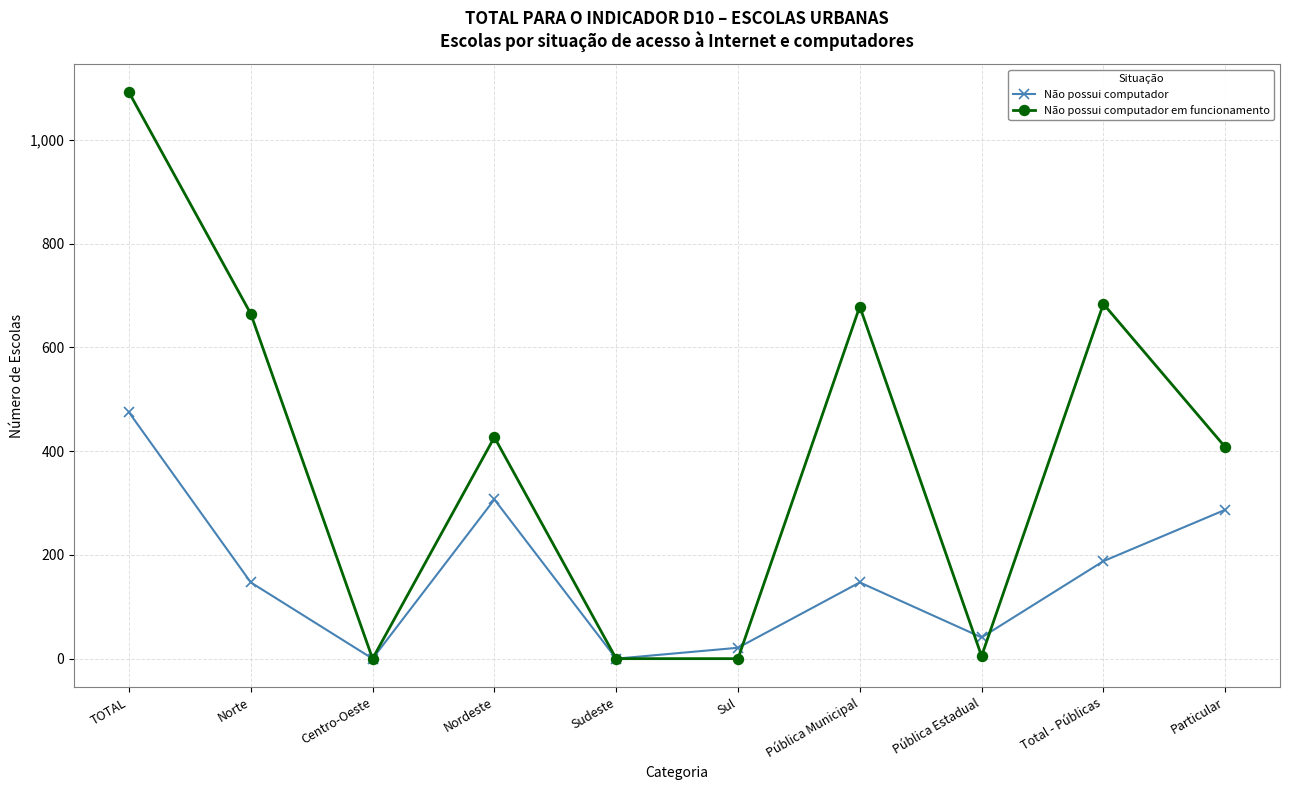

Where does the Não possui computador em funcionamento series first go above 427?

TOTAL